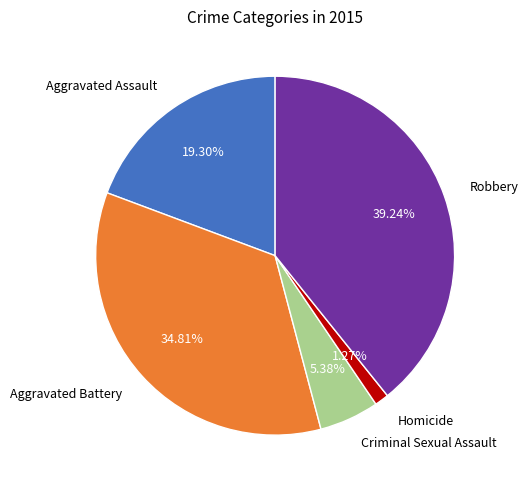

Rank the categories by value from lowest to highest.

Homicide, Criminal Sexual Assault, Aggravated Assault, Aggravated Battery, Robbery